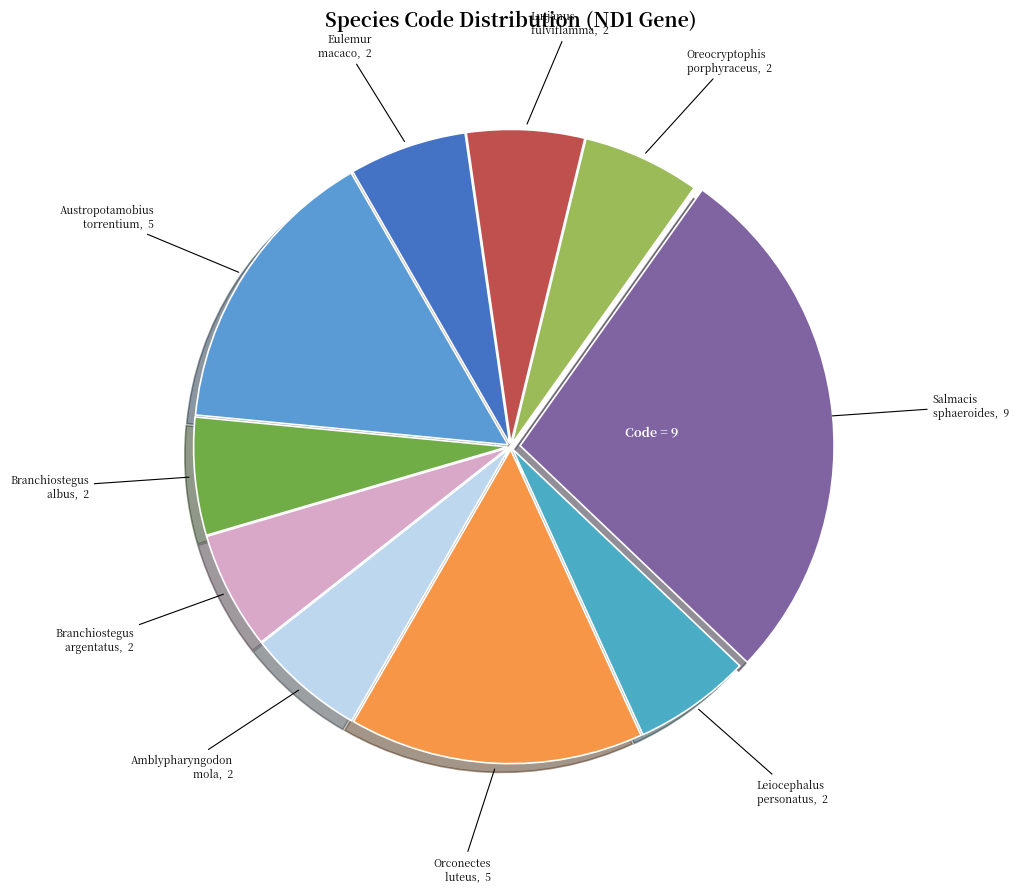

Which slice is the smallest?

Eulemur macaco macaco